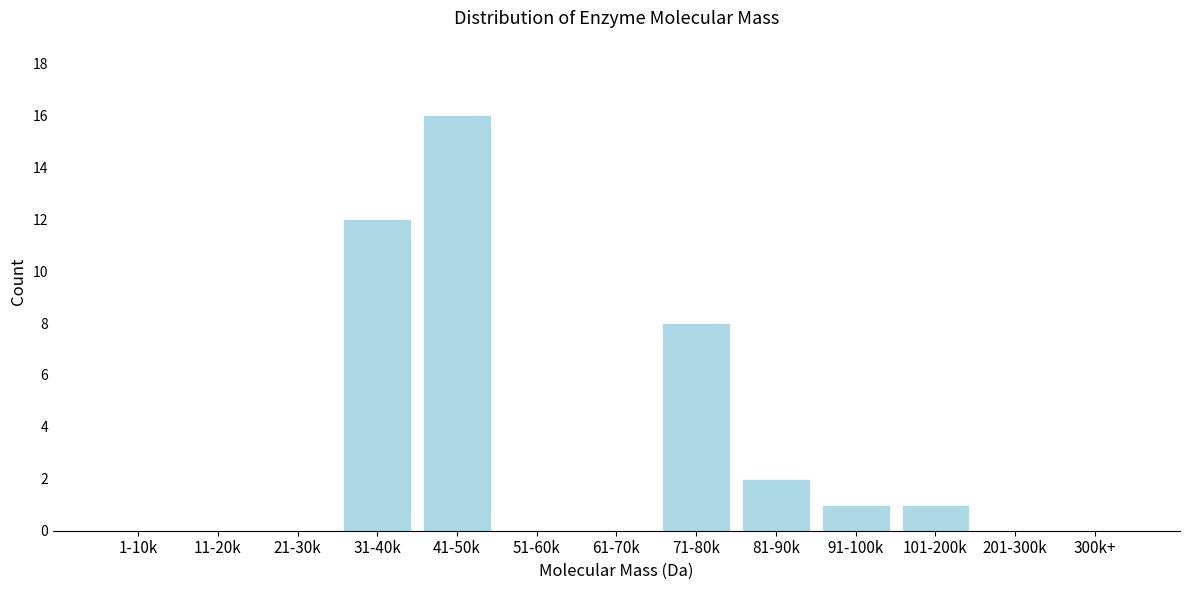

Reading left to right, transcribe all the data shown in this chart.

1-10k=0	11-20k=0	21-30k=0	31-40k=12	41-50k=16	51-60k=0	61-70k=0	71-80k=8	81-90k=2	91-100k=1	101-200k=1	201-300k=0	300k+=0